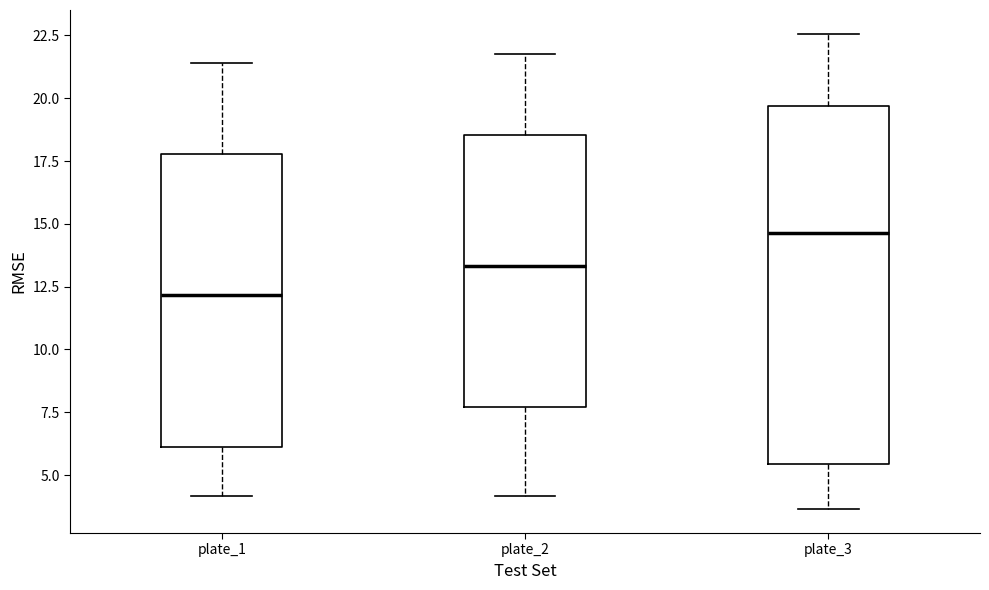

Reading left to right, transcribe this box plot: for each box, give where its median line is, the range the box spans, and where its two whiskers end, as read against the y-axis. The values are not printed on the chart, so give them approximately, as read against the axis.

plate_1: median 12.0, box 6.0 to 18.0, whiskers 4.0 to 21.5
plate_2: median 13.5, box 7.5 to 18.5, whiskers 4.0 to 22.0
plate_3: median 14.5, box 5.5 to 19.5, whiskers 3.5 to 22.5